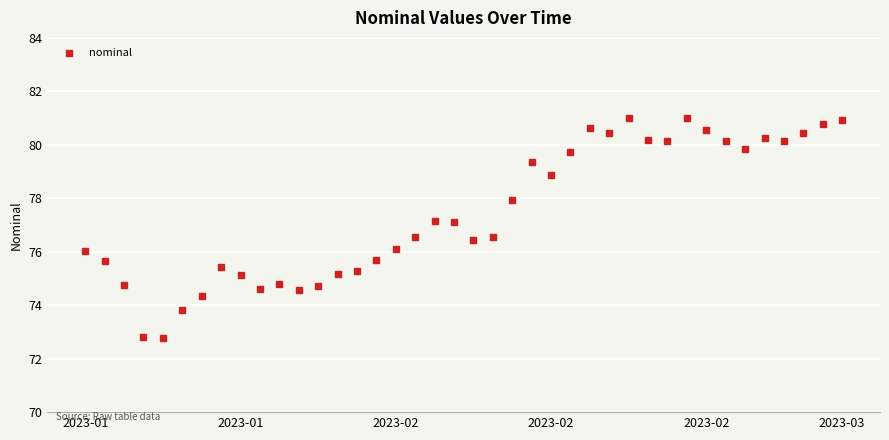

What is the range of Y values (max minus min)?

8.2